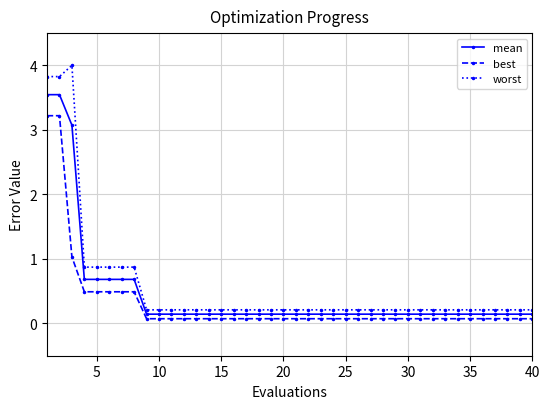

What is the greatest value displayed?

4.0